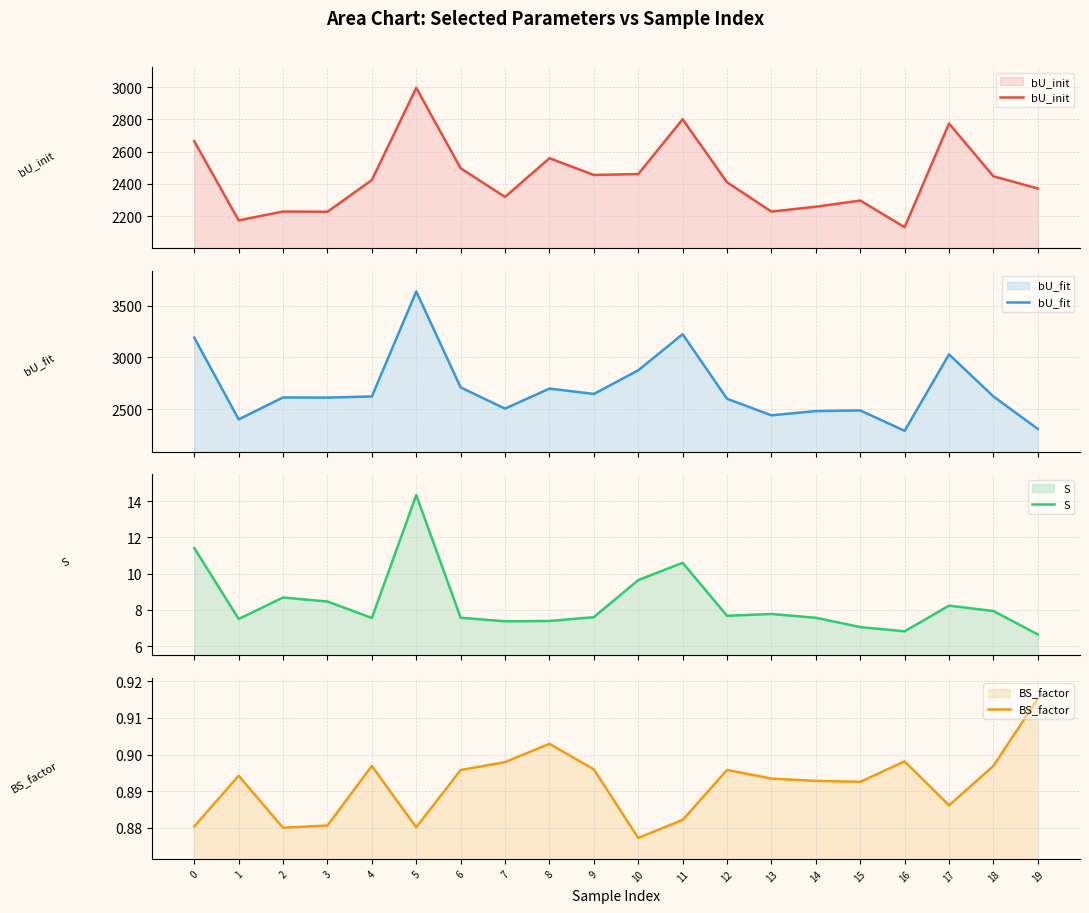

What is the value of the bU_init point at the 6th from the left?

2995.9